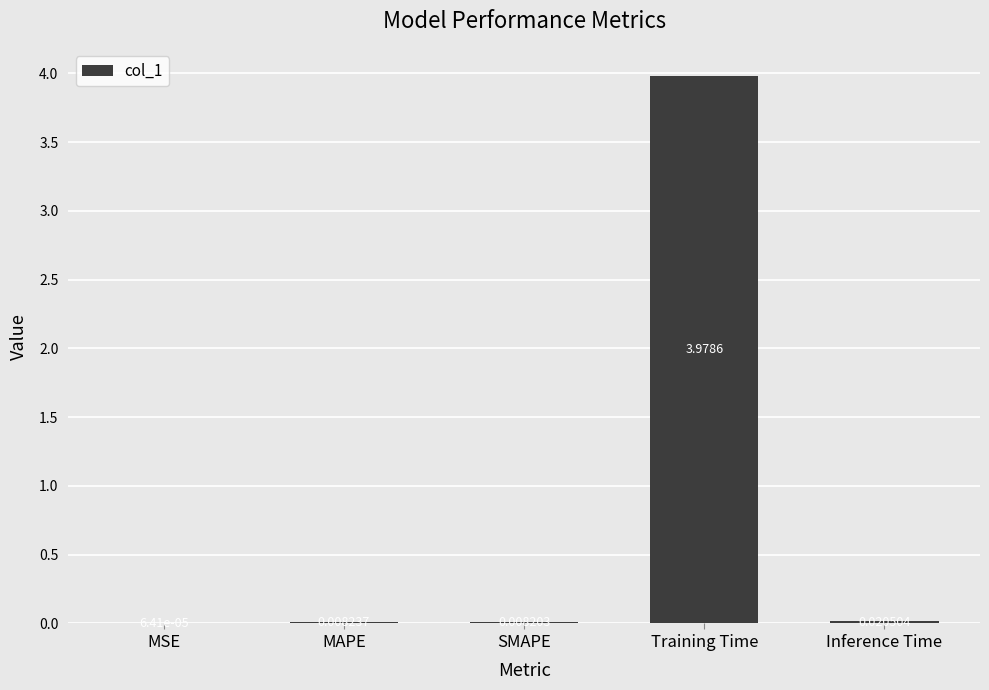

Where is the data nearest to the value 1?

Inference Time